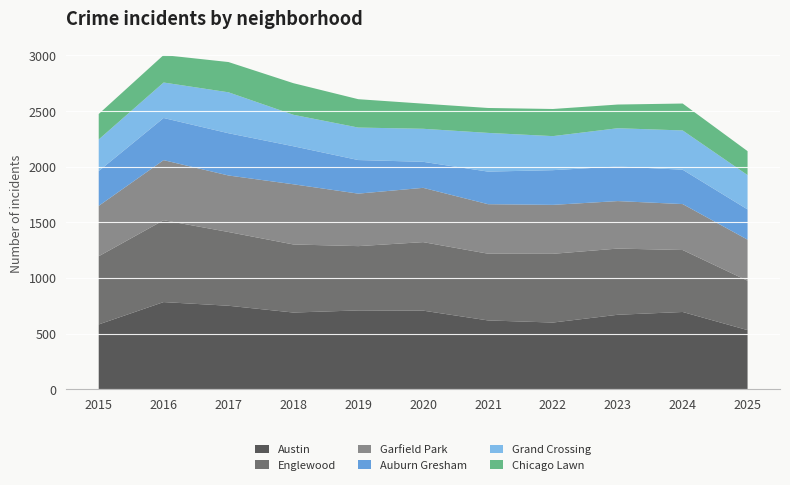

Reading left to right, extract all data points from this chart.

Austin: 582	783	750	689	708	706	618	599	669	694	531
Englewood: 613	736	663	612	578	616	600	618	595	557	444
Garfield Park: 453	540	508	541	472	488	445	440	427	413	369
Auburn Gresham: 313	379	380	342	302	234	293	312	311	309	272
Grand Crossing: 284	319	368	283	292	297	348	306	344	353	309
Chicago Lawn: 229	247	272	284	255	226	224	244	213	242	215